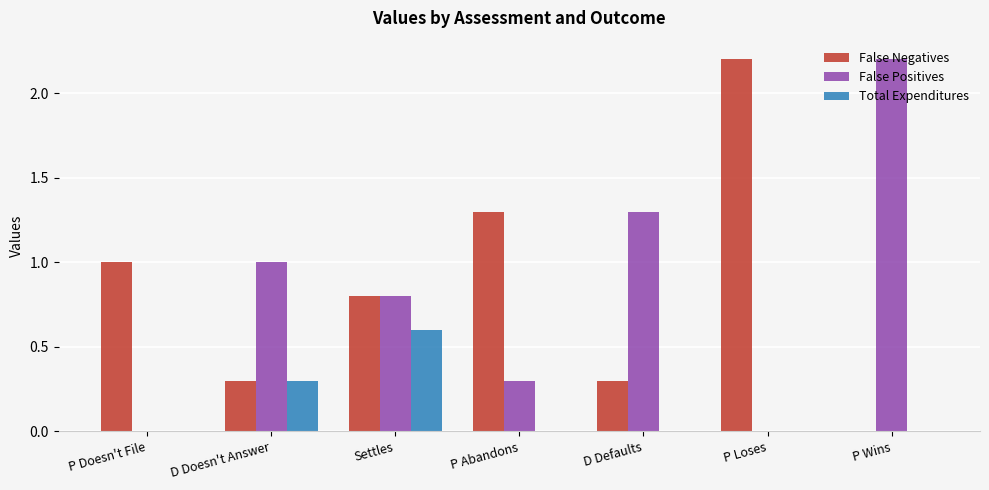

True or false: False Negatives has a value of 0.1 at D Defaults.

False